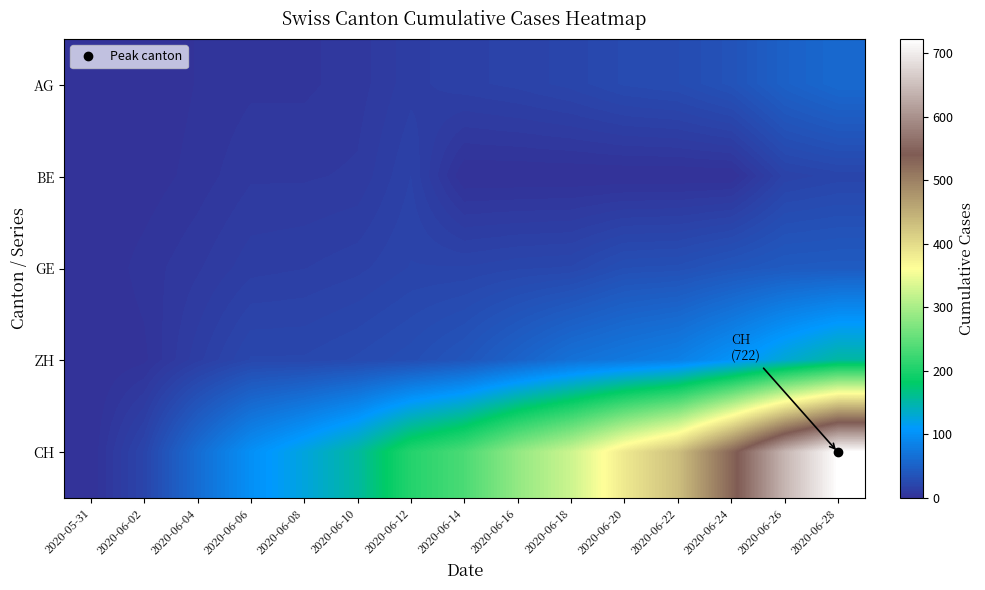

What is the total value across all series at 2020-06-04?

90